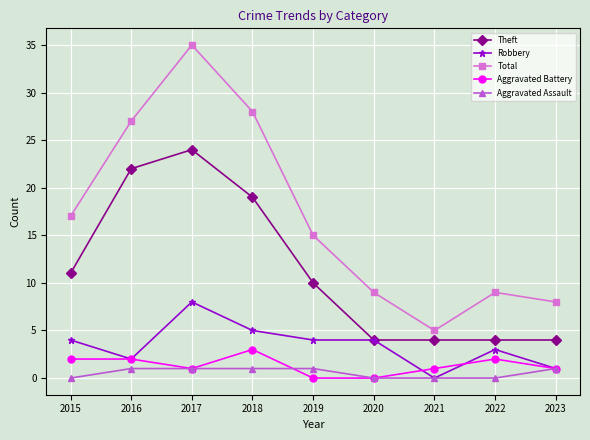

How many data points does each series have?

9